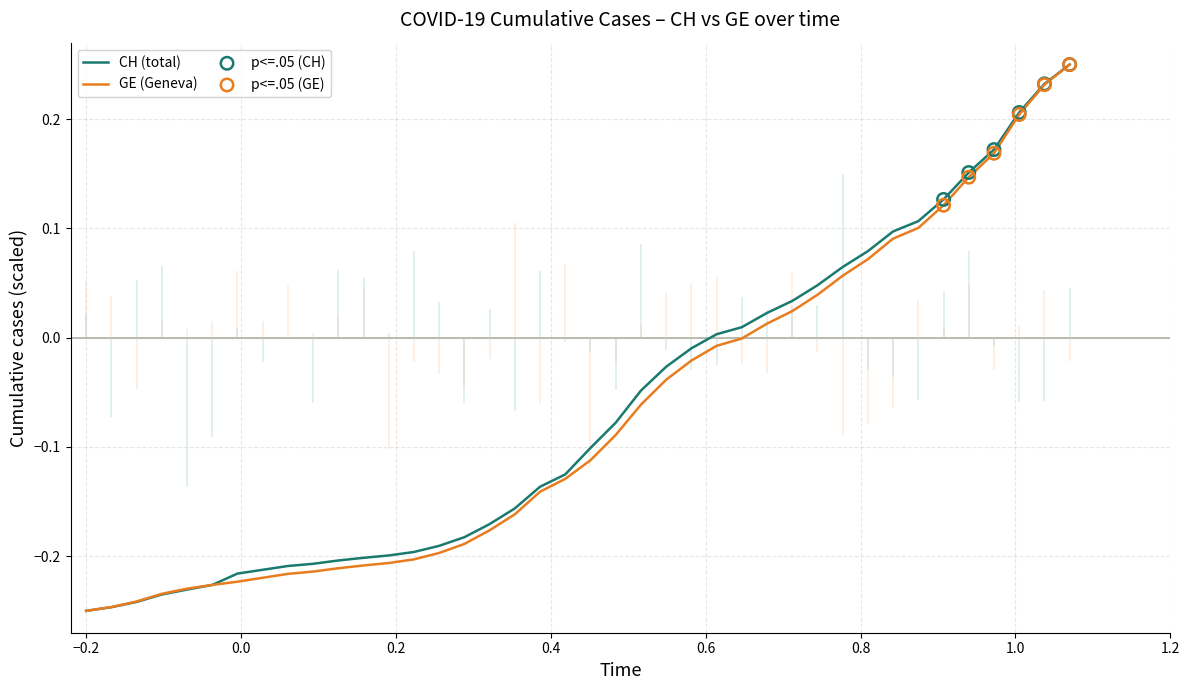

What are all the series names shown in the legend?

CH, GE